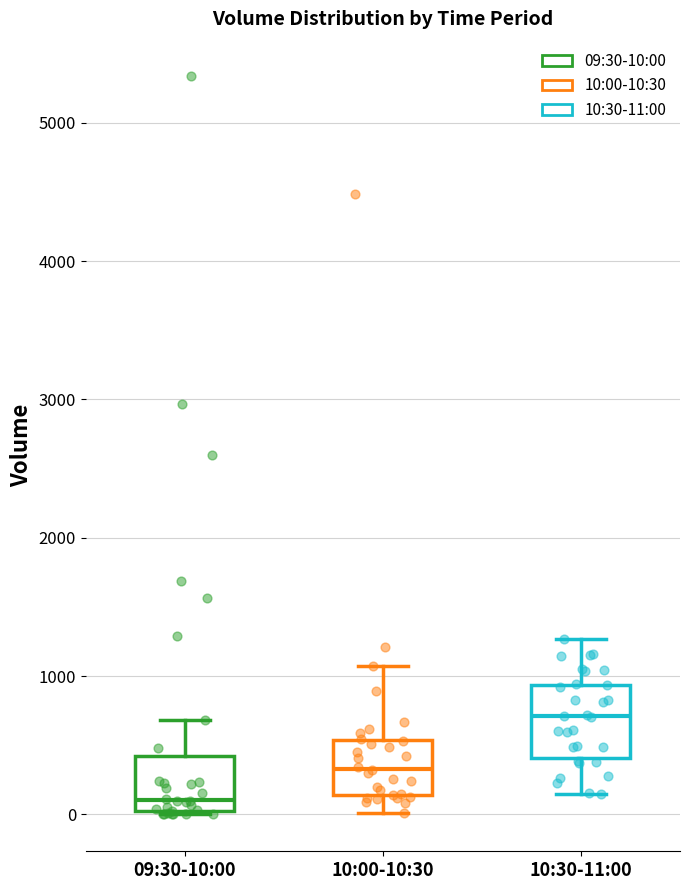

Which box's median line is the highest?

10:30-11:00